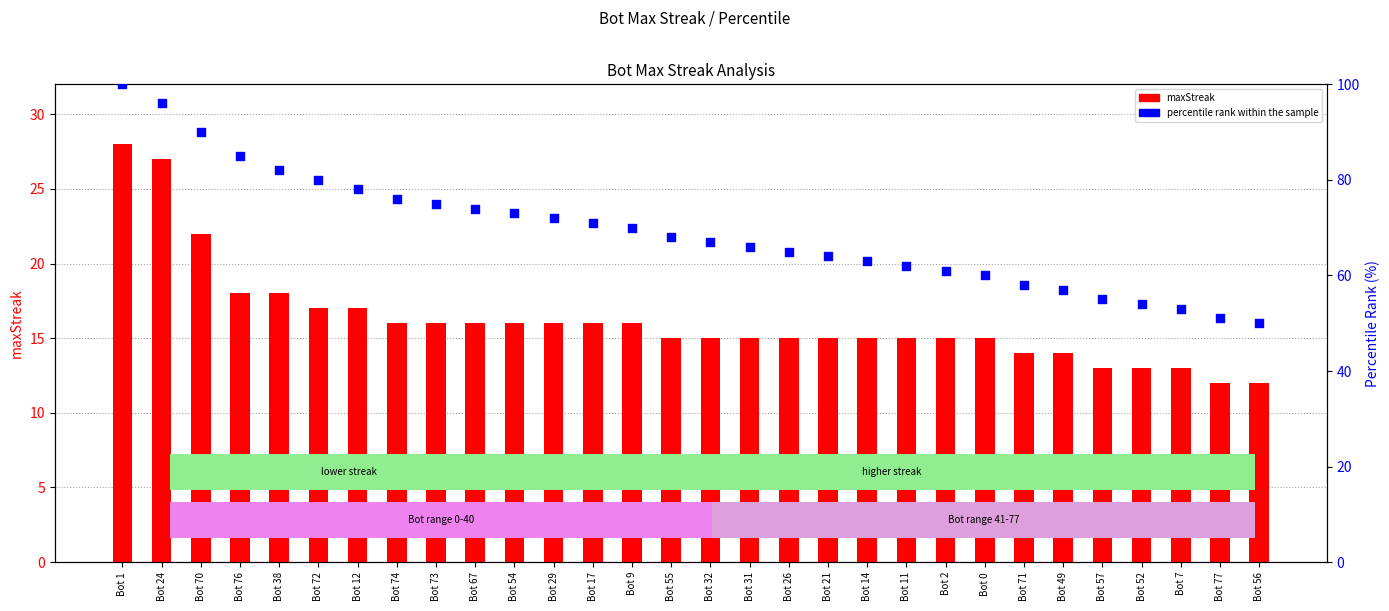

Which series reaches the minimum Y coordinate?

maxStreak